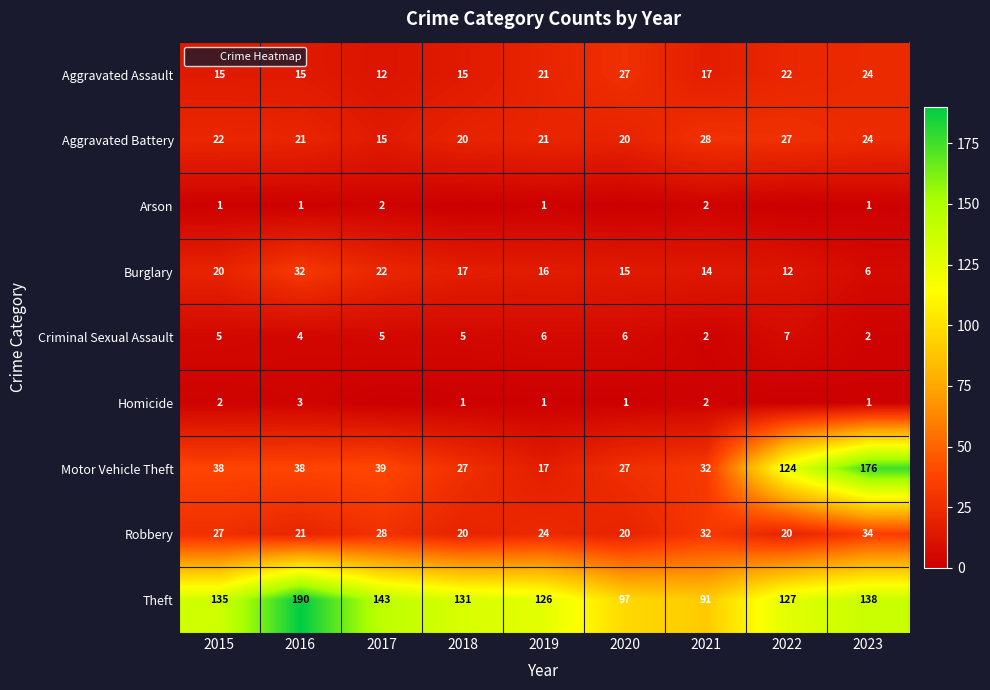

The Arson series shows 1 at 2016. True or false?

True